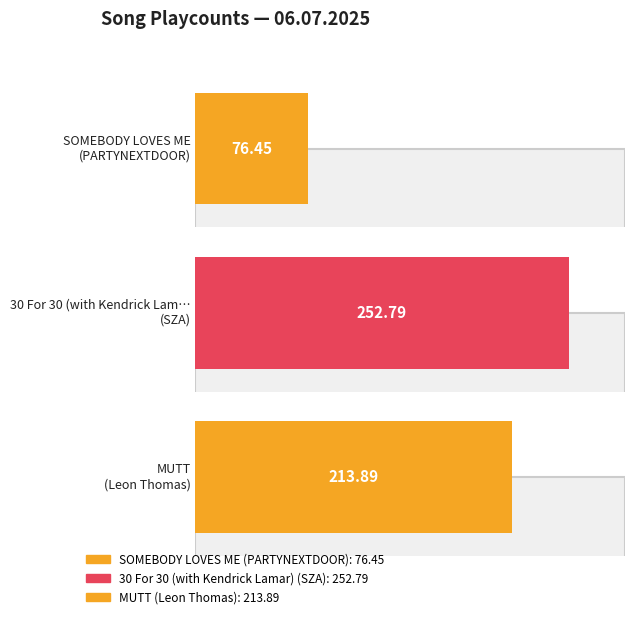

At which label is the value closest to 164?

MUTT